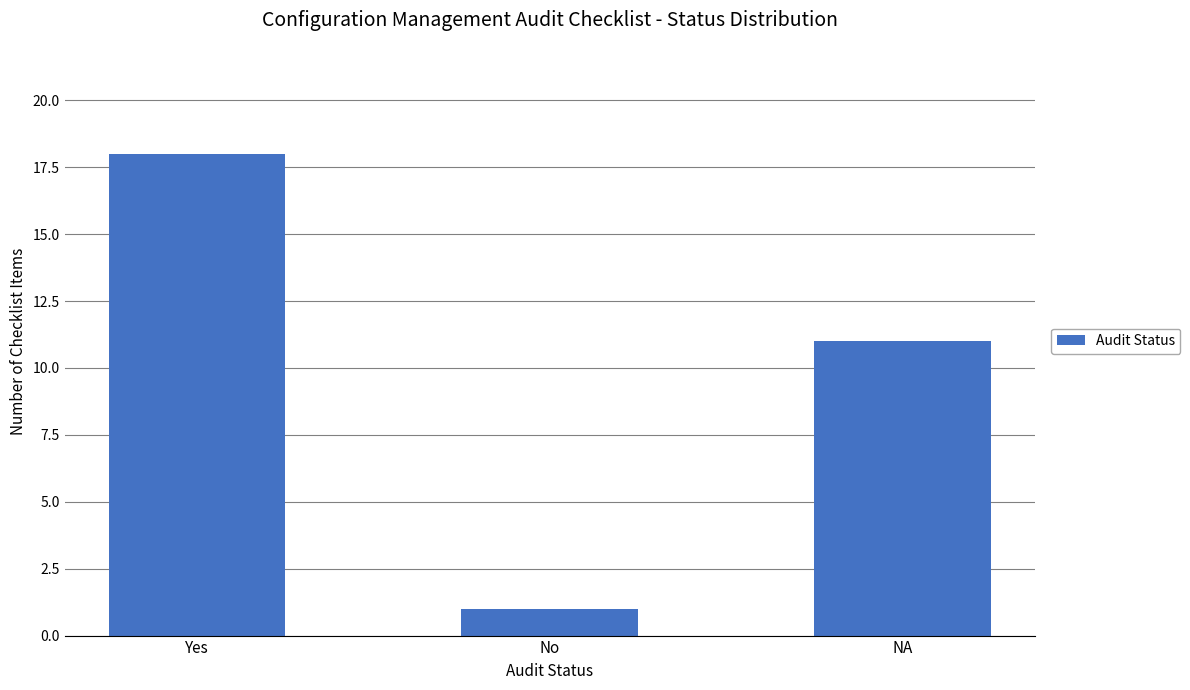

Reading left to right, what are all the values shown in this chart?

Yes=18	No=1	NA=11